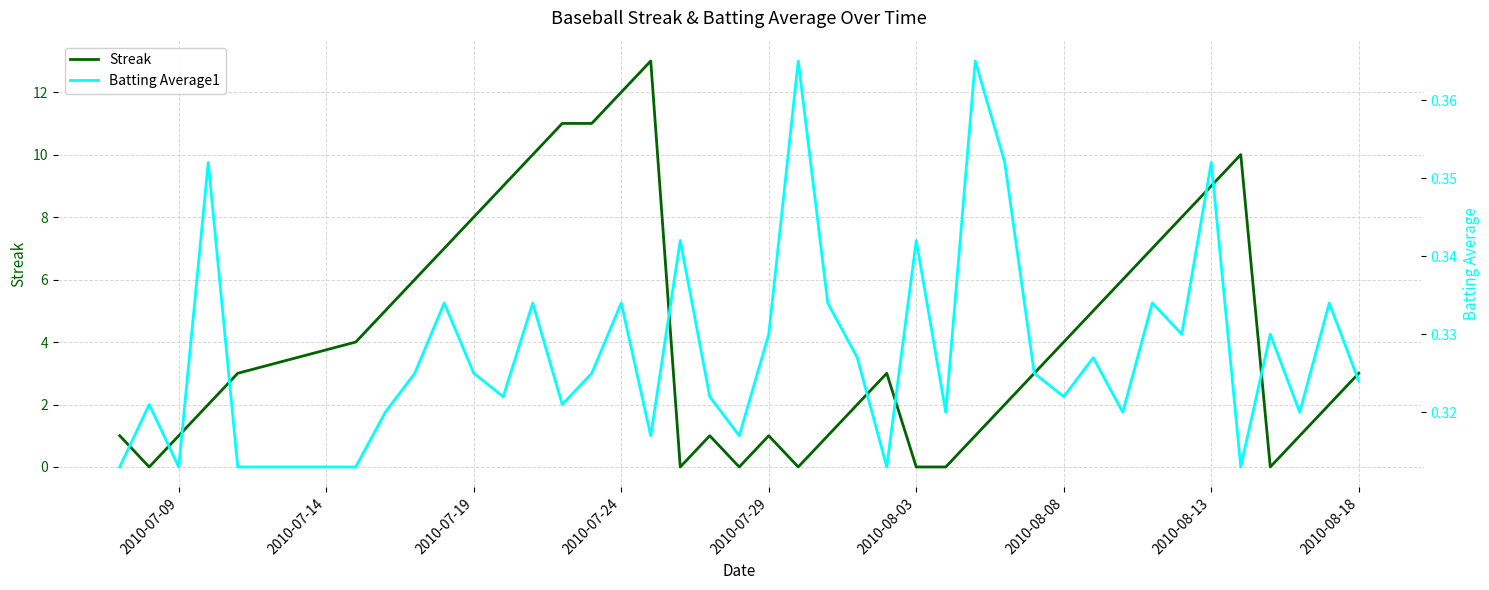

What is the highest value of the Streak series?

13